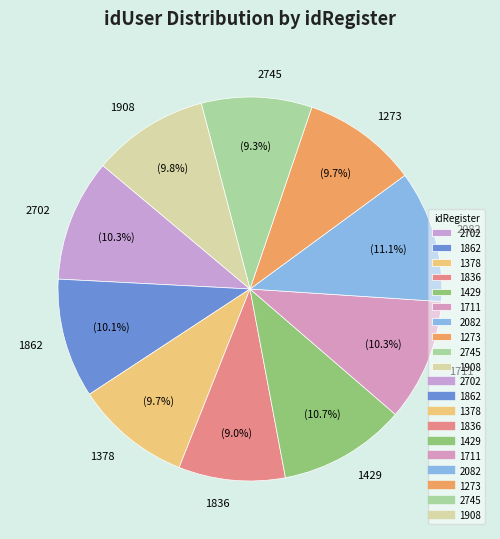

True or false: 2082 accounts for 3% of the total.

False